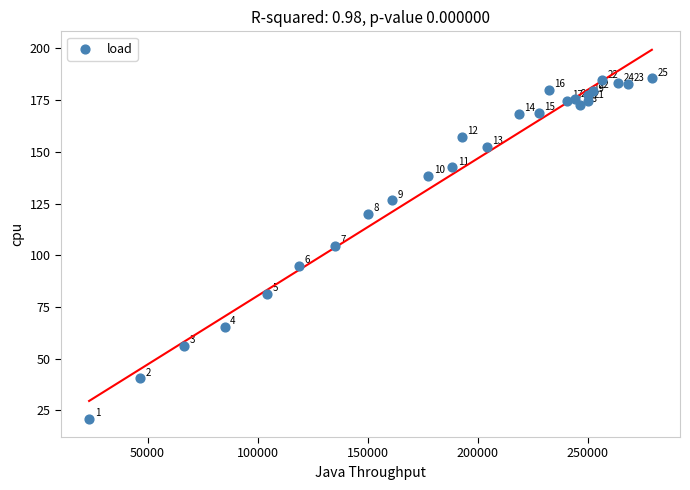

What is the range of X values (max minus min)?

255596.0